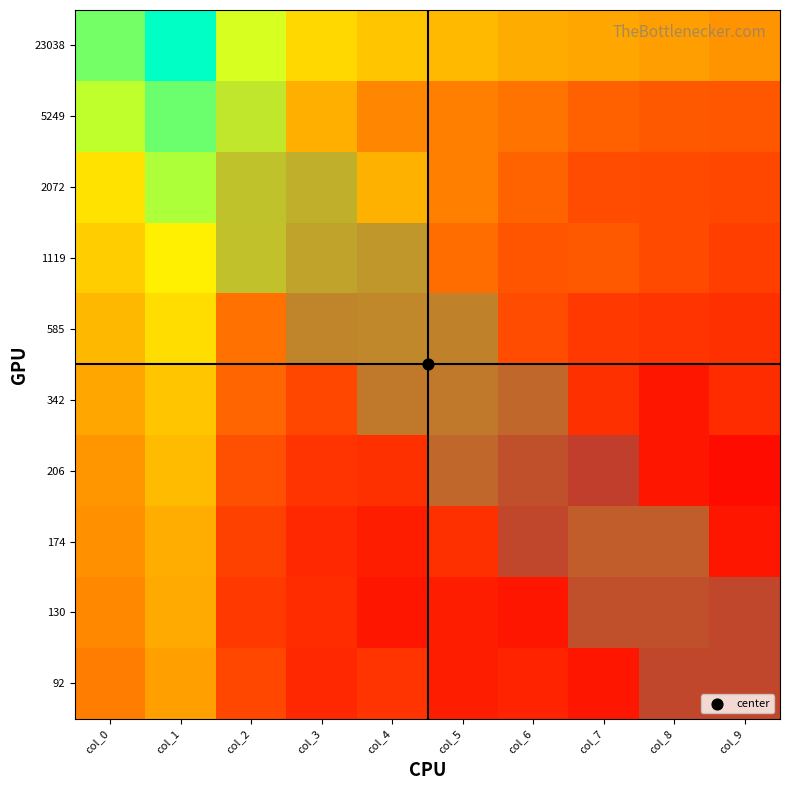

What is the spread (max minus min) of values at col_4?

5.4